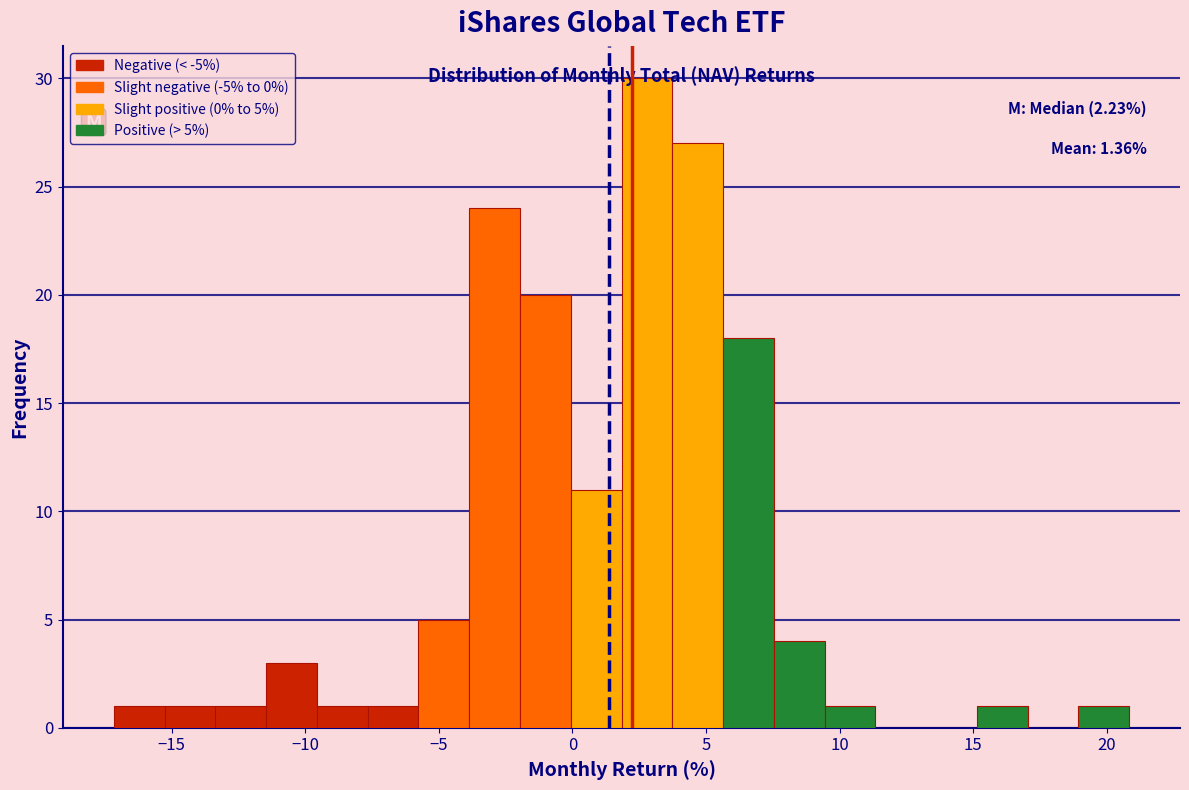

Read against the x-axis, roughly where is the centre of the tallest bar?

3.0